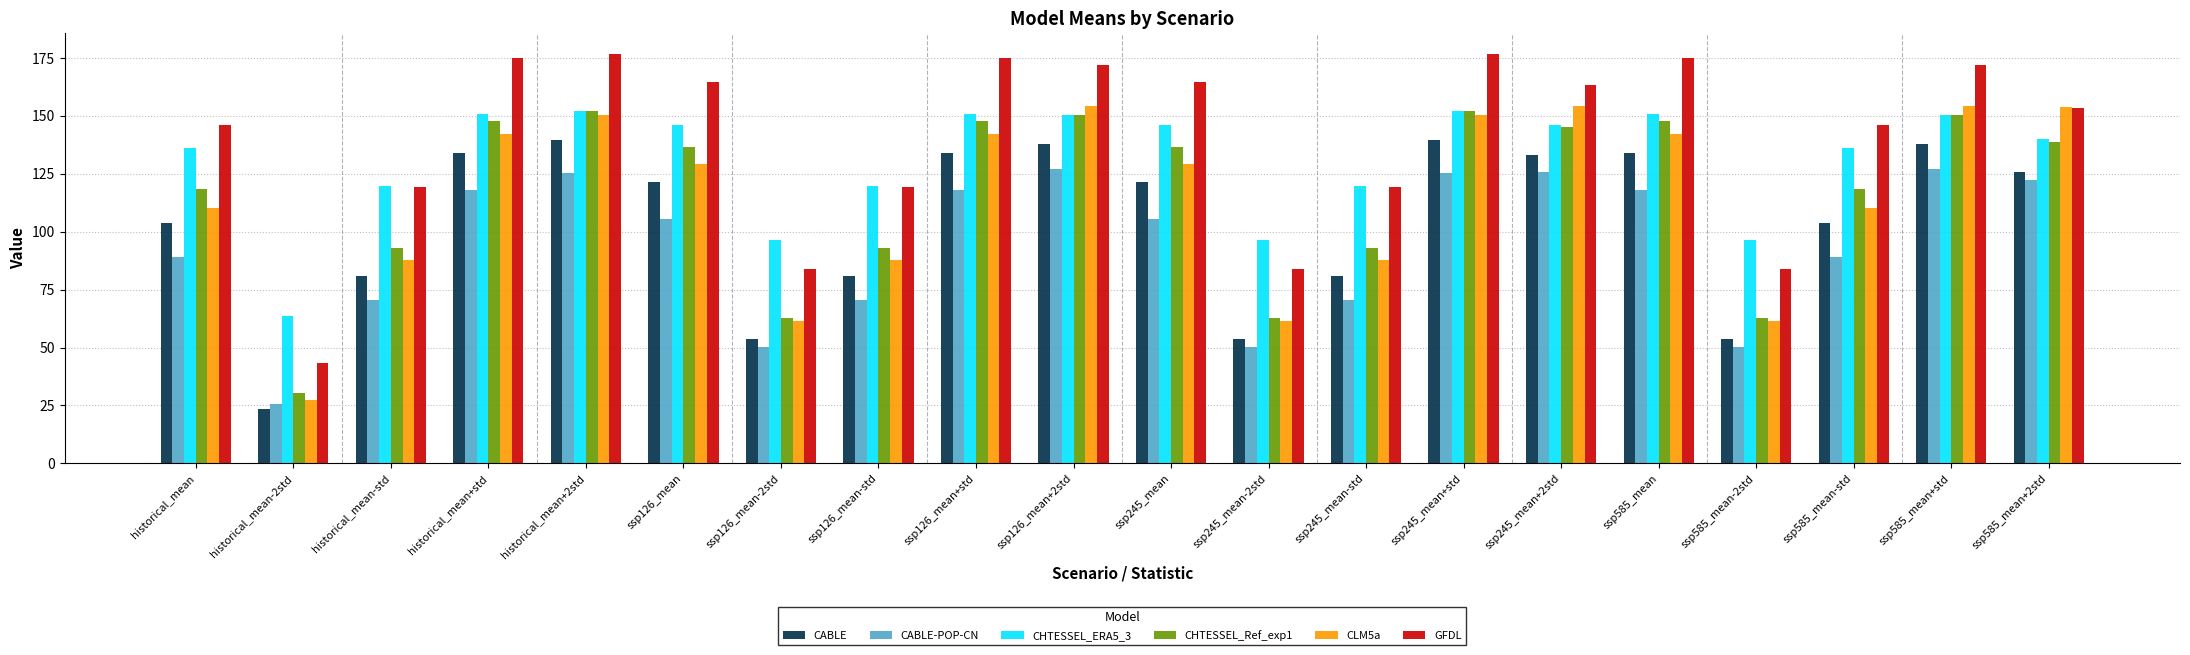

The value of CLM5a at ssp245_mean-std is 87.6. True or false?

True